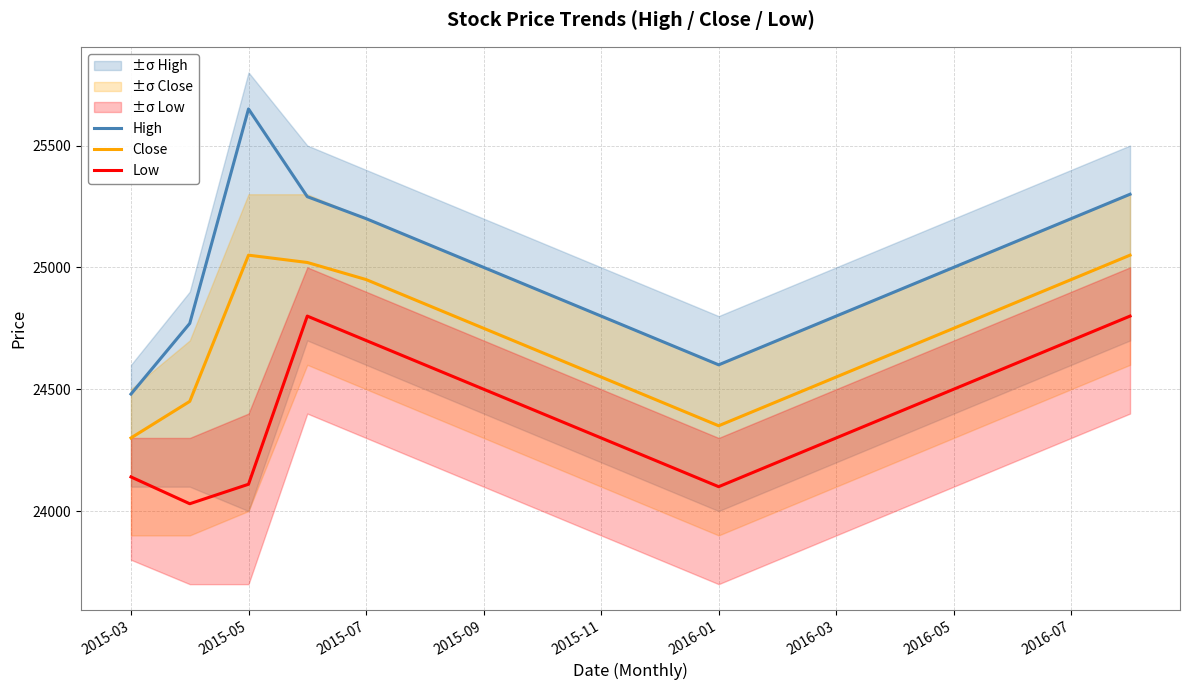

The Close series shows 43965 at 2015-05. True or false?

False